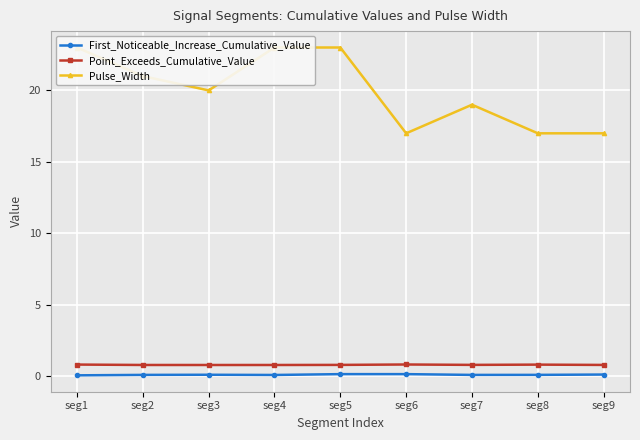

Reading left to right, transcribe all the data shown in this chart.

First_Noticeable_Increase_Cumulative_Value: seg1=0.1	seg2=0.1	seg3=0.1	seg4=0.1	seg5=0.2	seg6=0.2	seg7=0.1	seg8=0.1	seg9=0.1
Point_Exceeds_Cumulative_Value: seg1=0.8	seg2=0.8	seg3=0.8	seg4=0.8	seg5=0.8	seg6=0.8	seg7=0.8	seg8=0.8	seg9=0.8
Pulse_Width: seg1=23.0	seg2=21.0	seg3=20.0	seg4=23.0	seg5=23.0	seg6=17.0	seg7=19.0	seg8=17.0	seg9=17.0